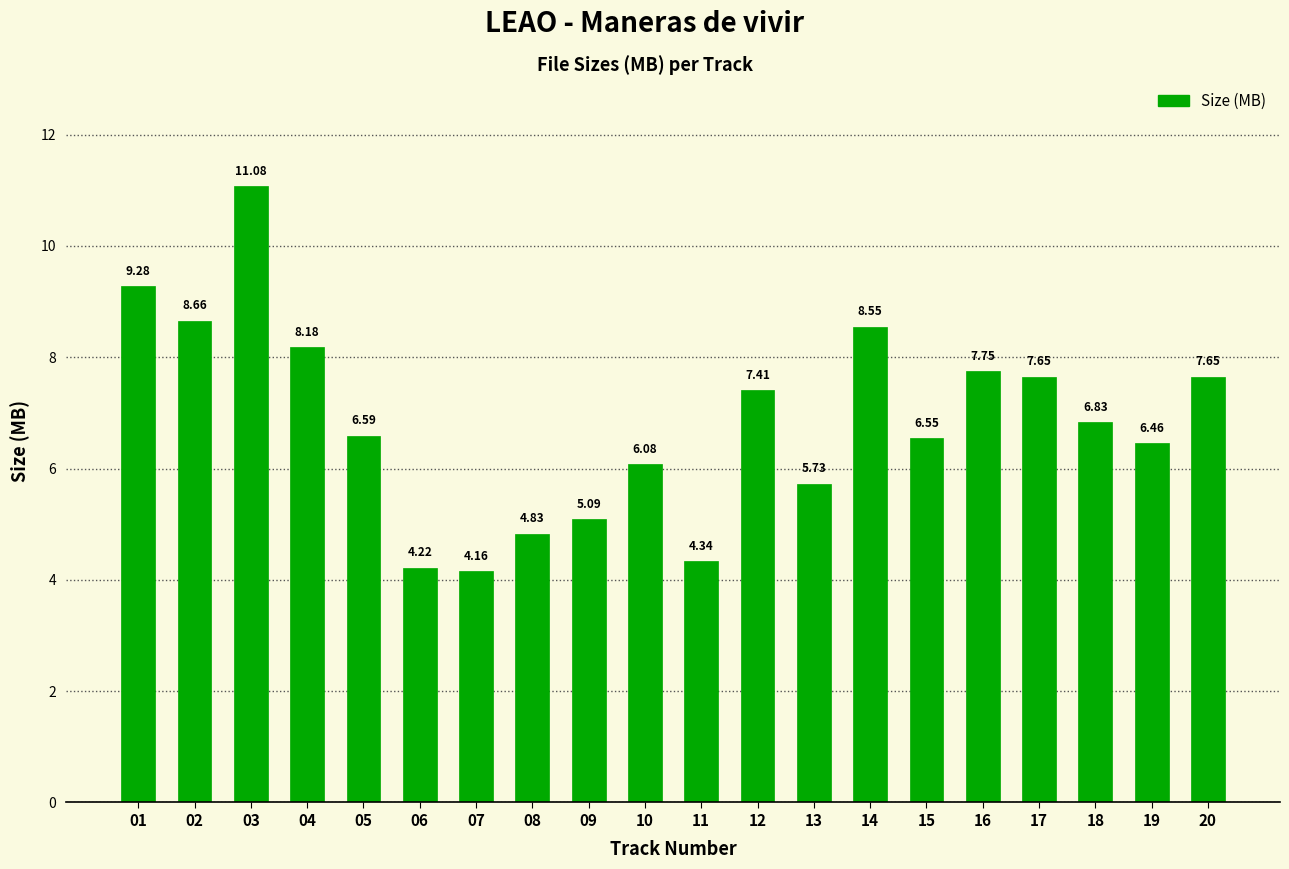

What value does the data have at 12?

7.4